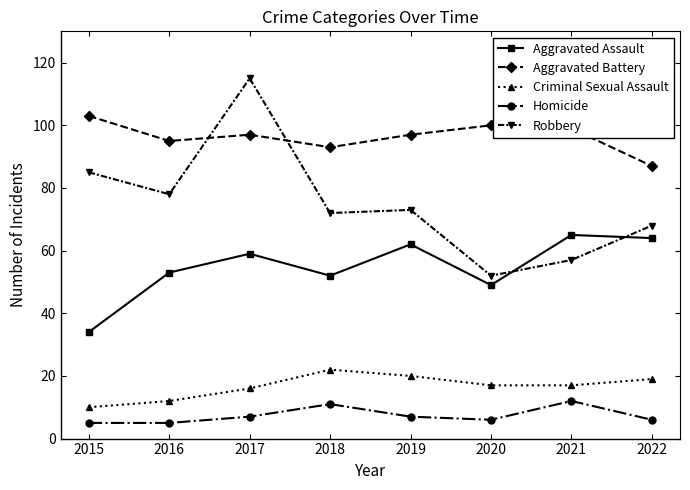

How many values in the Aggravated Assault series are below 59?

4